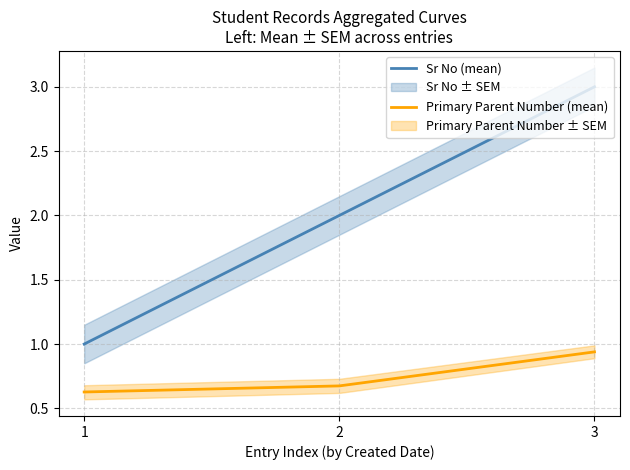

At which label does Sr No (mean) first exceed 2?

3